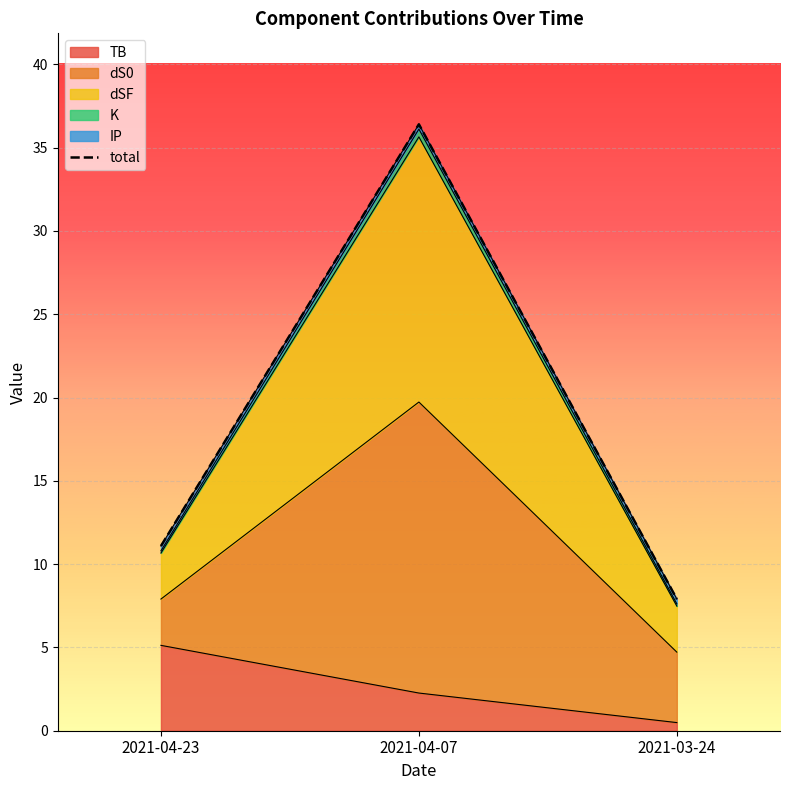

Reading right to left, list all the values displayed in this chart.

7.9	36.4	11.1